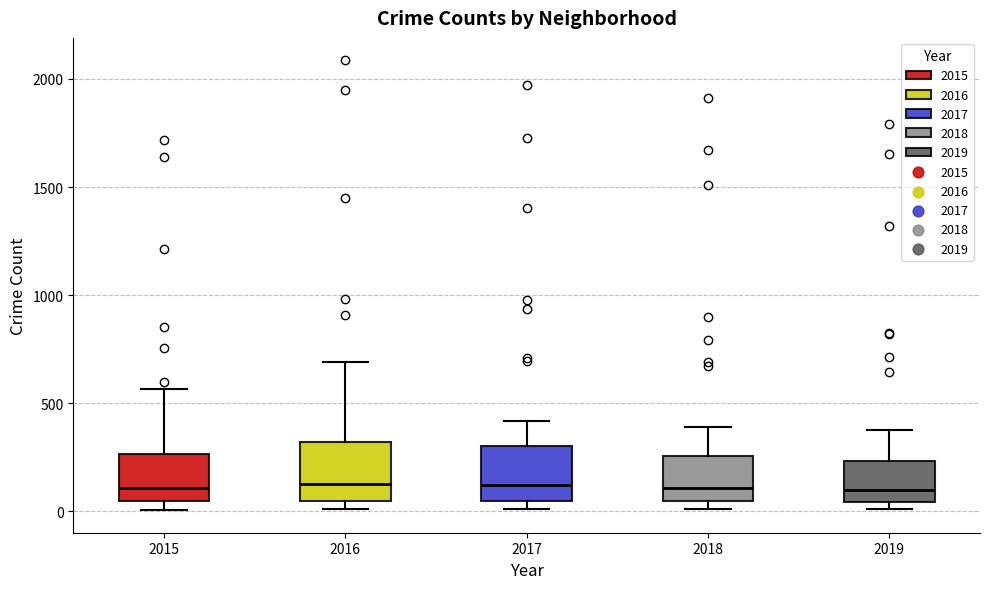

Where does the median line of the box at x = 2018 sit on the y-axis? The values are not printed on the chart, so give them approximately, as read against the axis.

100